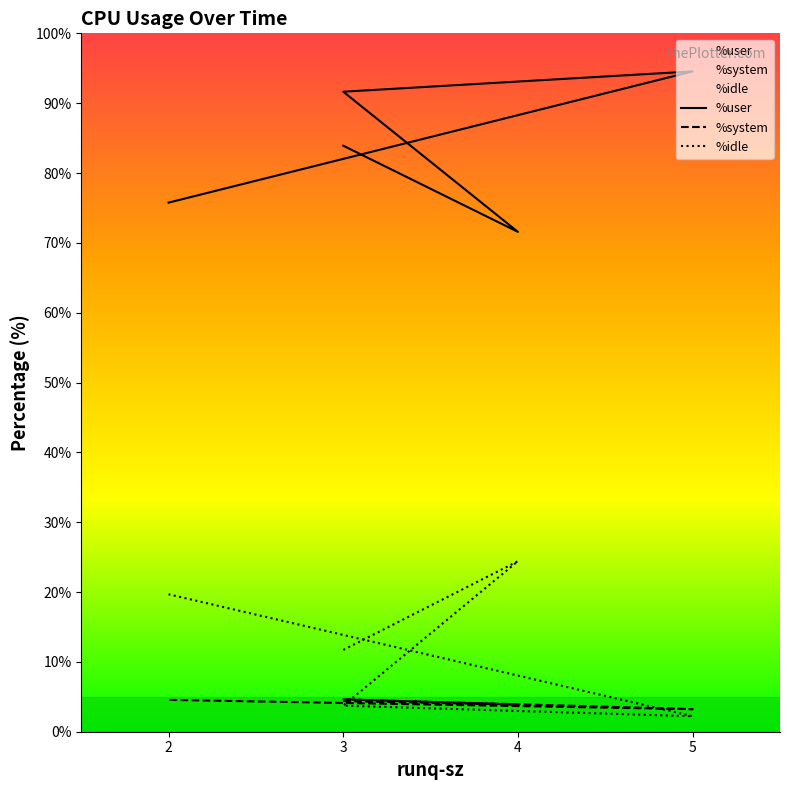

Where do %system and %idle first cross each other?

4 and 3